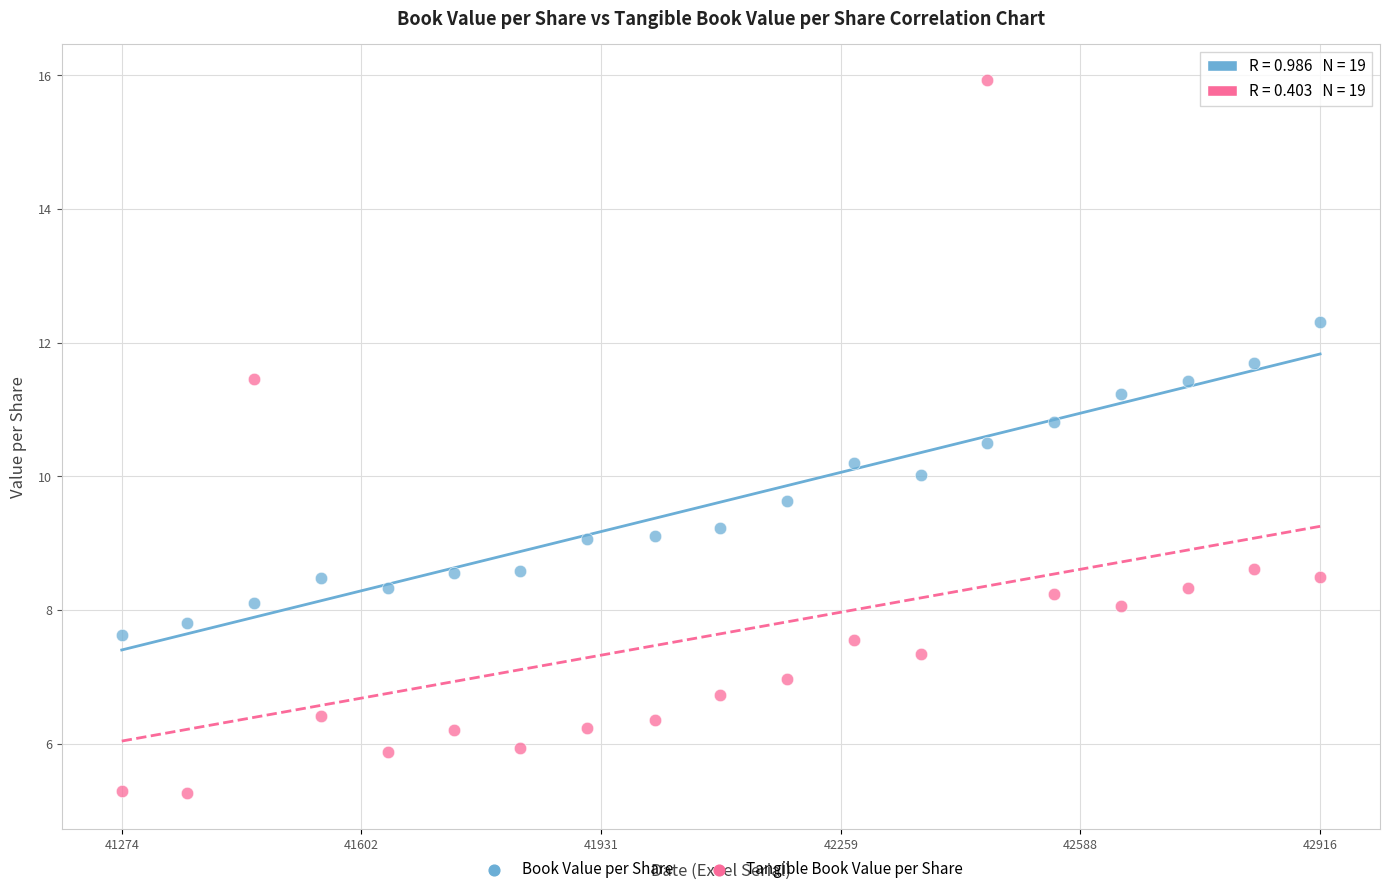

Which series reaches the minimum Y coordinate?

Tangible Book Value per Share